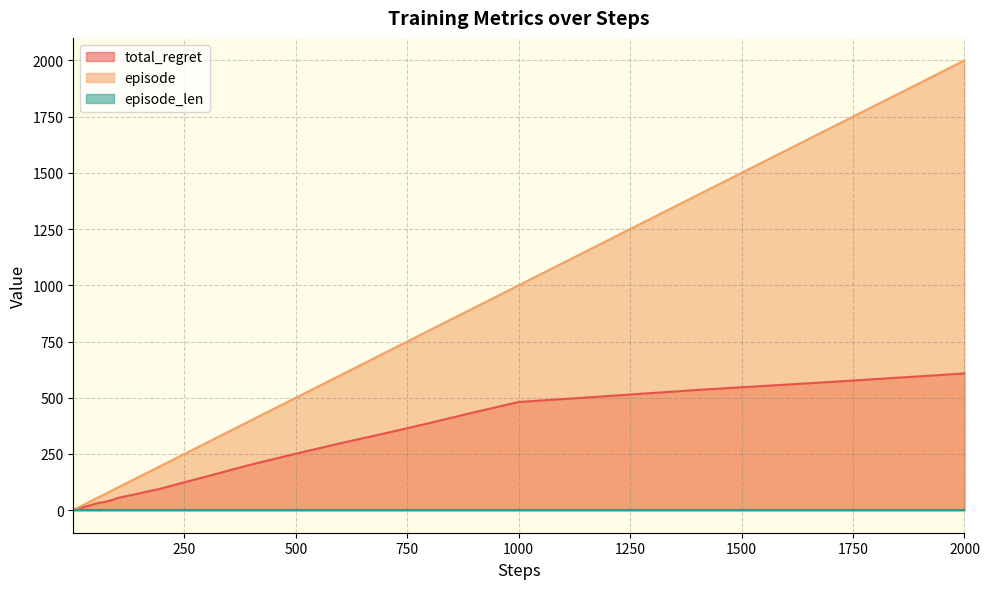

True or false: episode has a value of 317.1 at 1000.

False